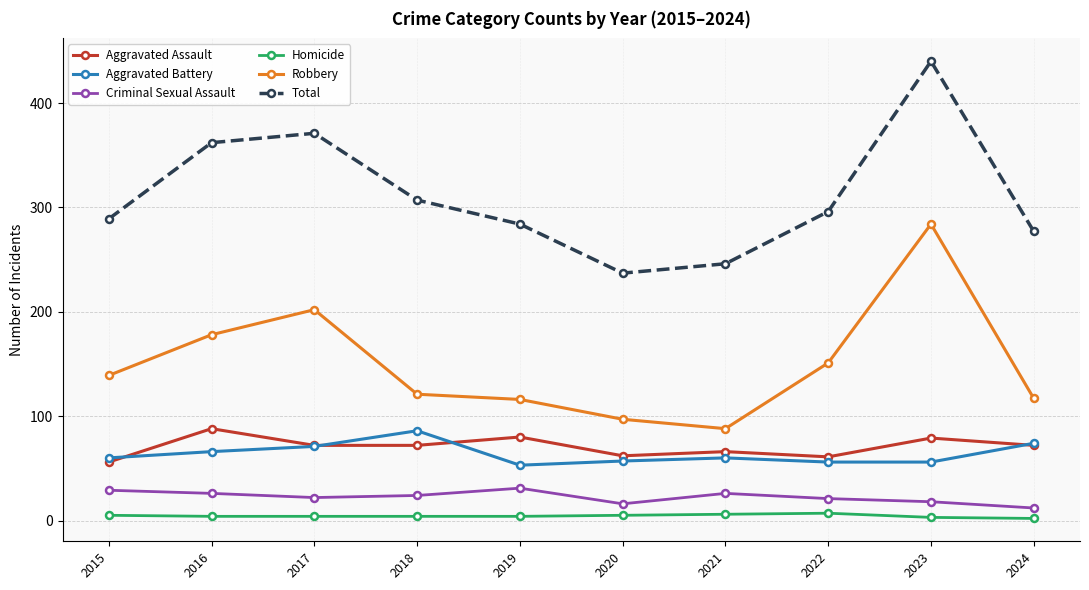

Which category has the highest value across all series?

2023